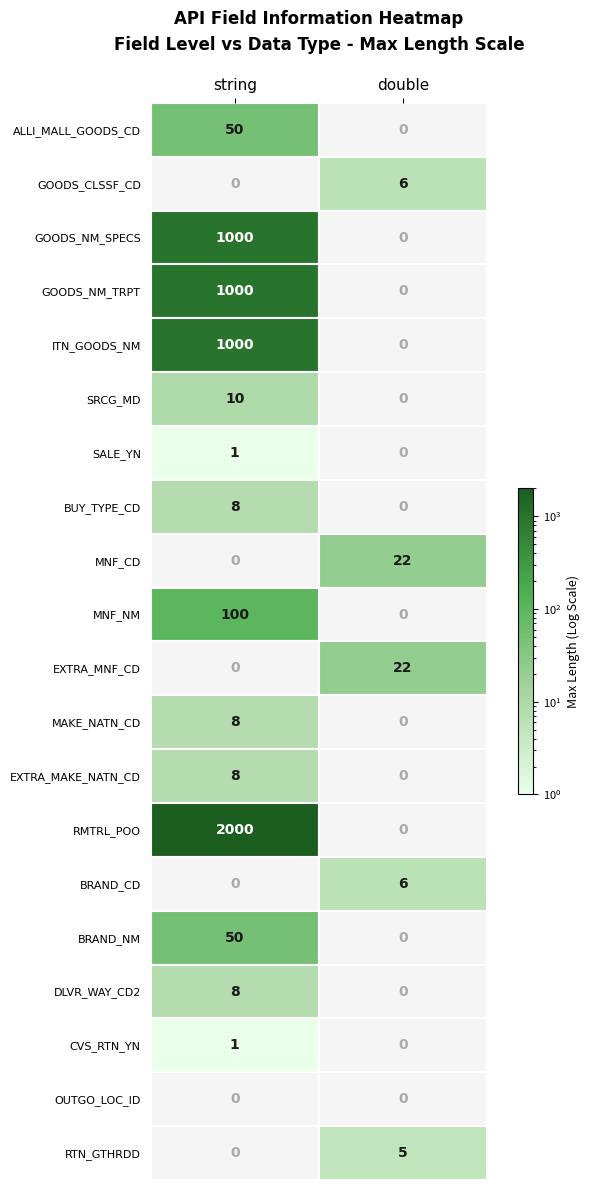

Count the GOODS_NM_SPECS values in the range 0 to 1000.

2